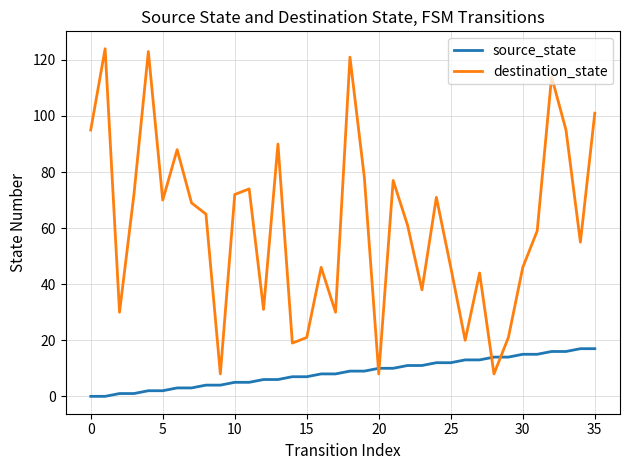

How many series are shown in this chart?

2